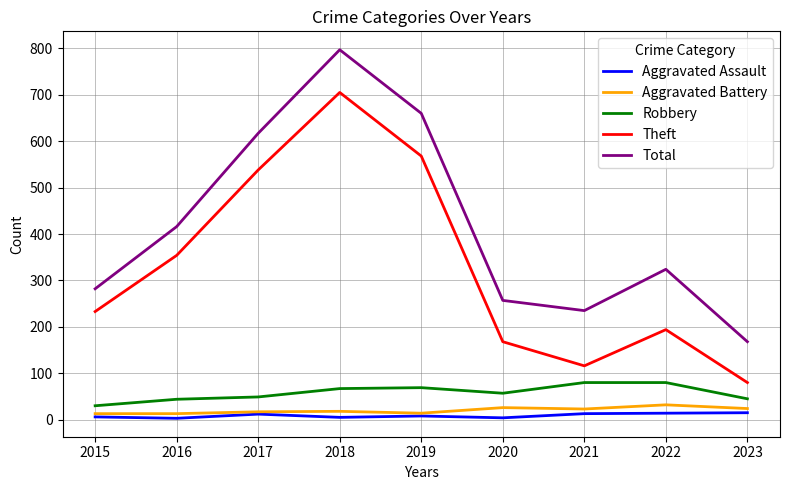

What is the minimum value for Robbery?

30